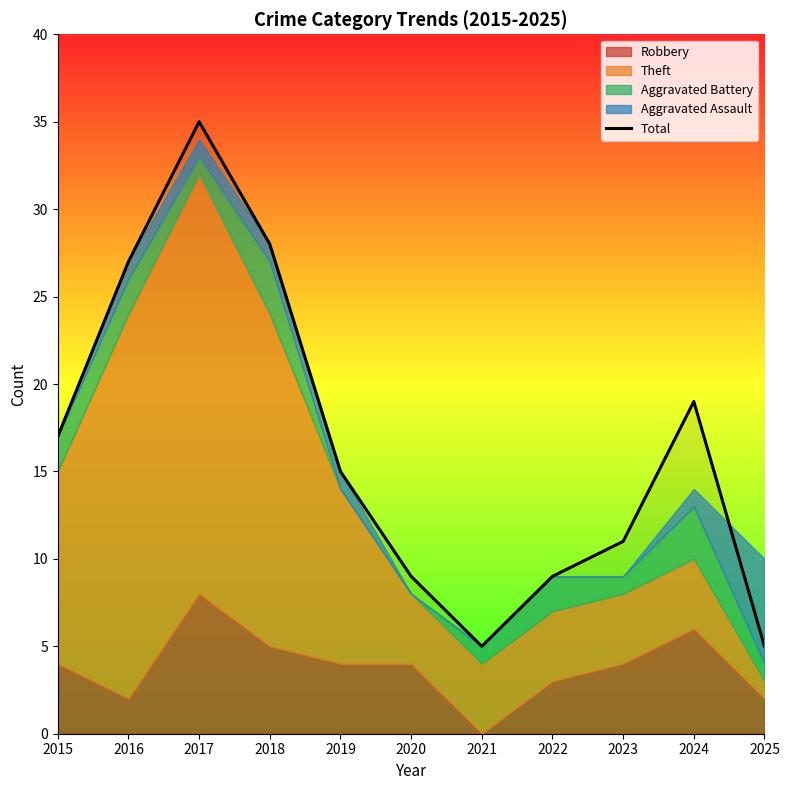

List the labels in order of value, largest first.

2017, 2018, 2016, 2024, 2015, 2019, 2023, 2020, 2022, 2021, 2025